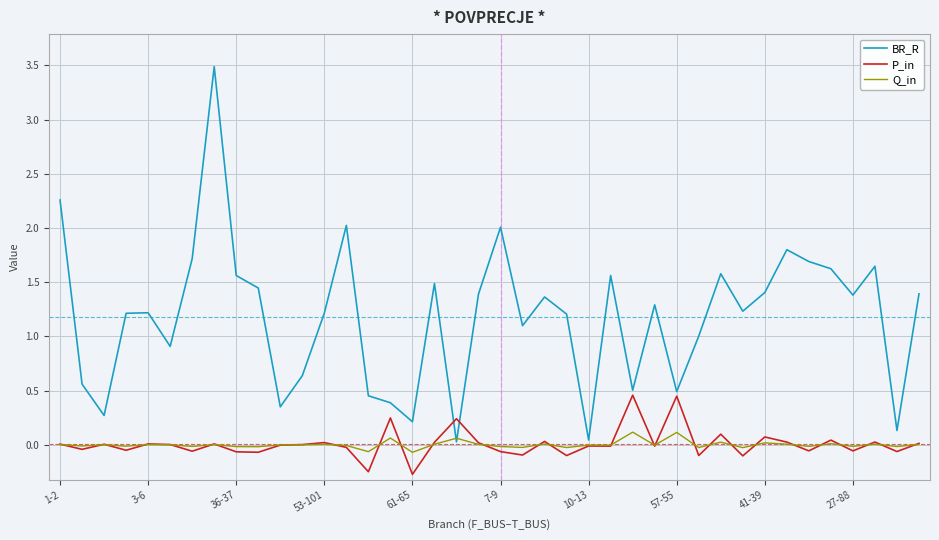

Which series has the largest range (max minus min)?

BR_R